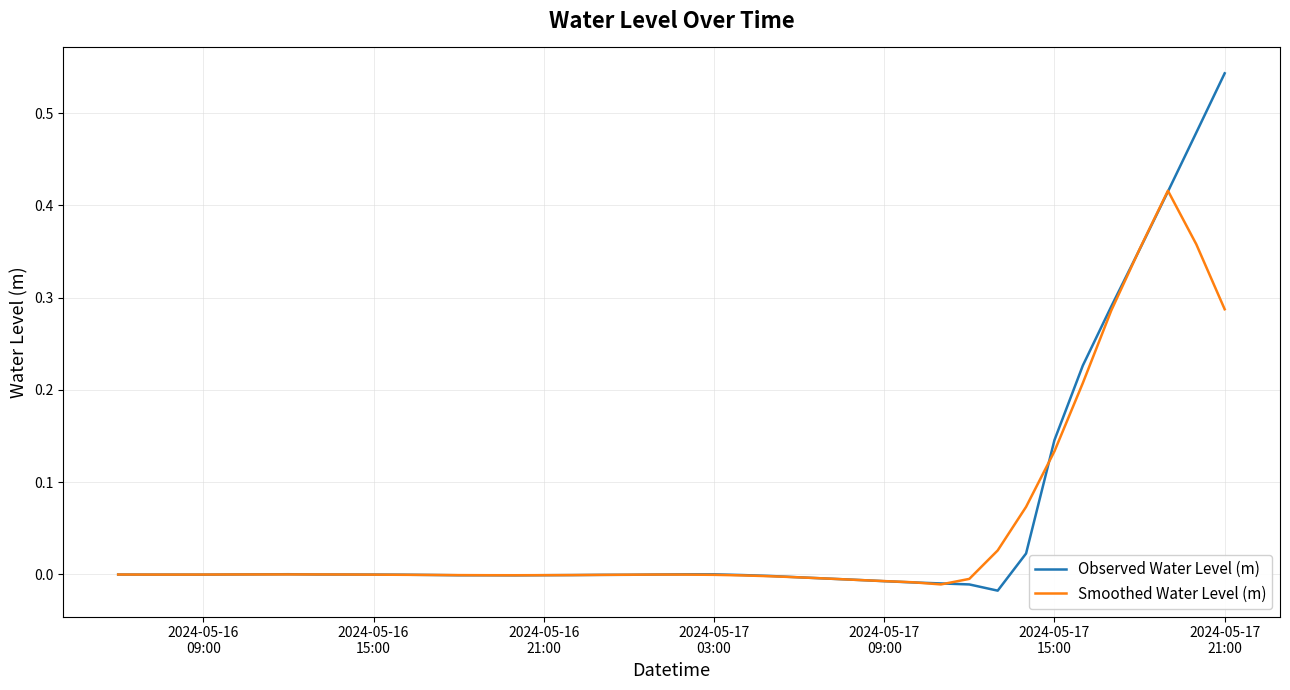

What are all the series names shown in the legend?

Observed Water Level (m), Smoothed Water Level (m)